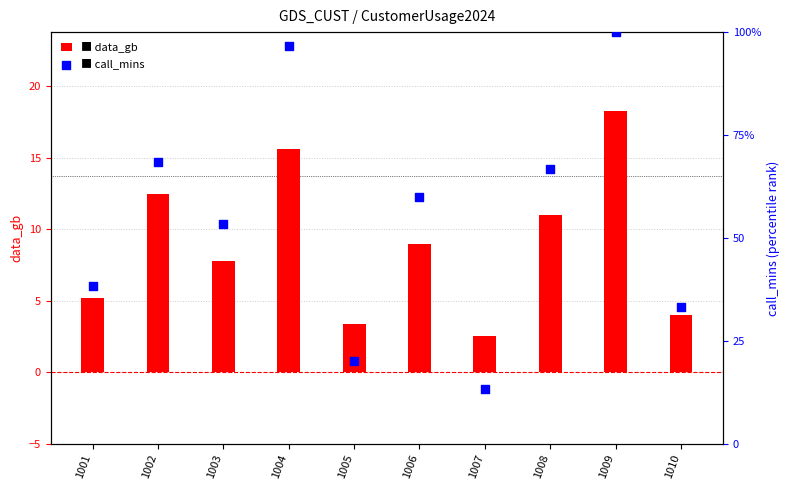

Is the value of call_mins at 1005 greater than the value of data_gb at 1009?

Yes